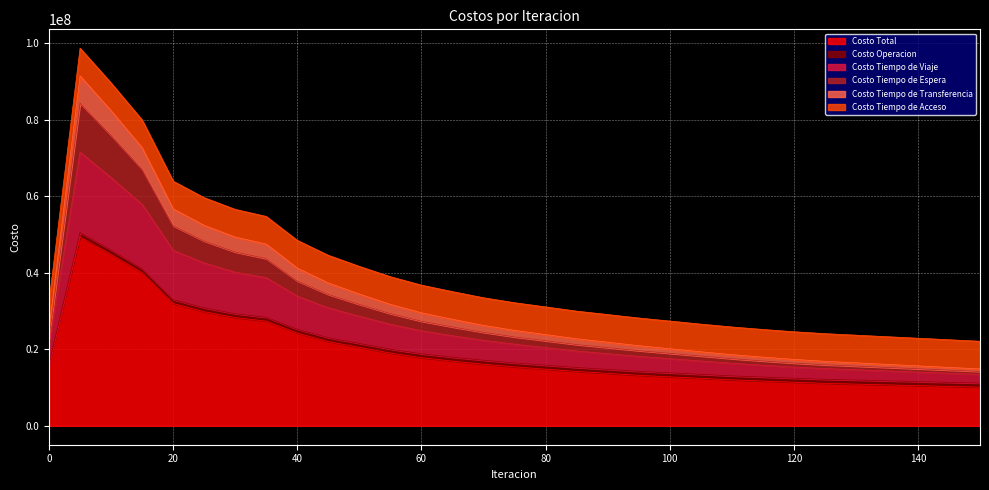

At which category does the chart reach its minimum across all series?

150